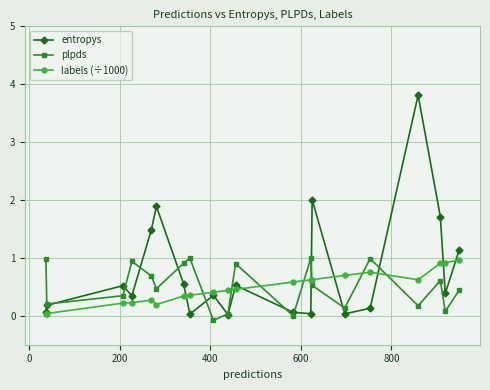

What is the value of the entropys point at the 19th from the left?

0.4